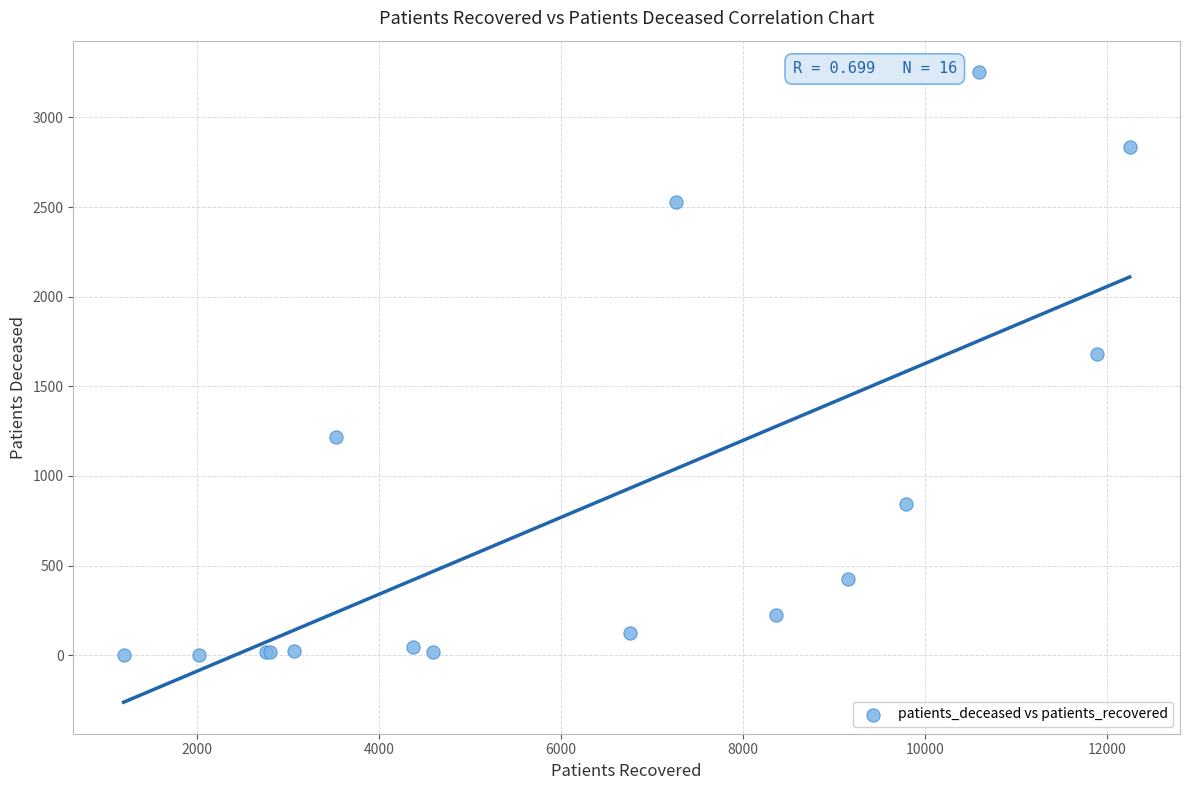

What Y value in the scatter plot is closest to 1627?

1678